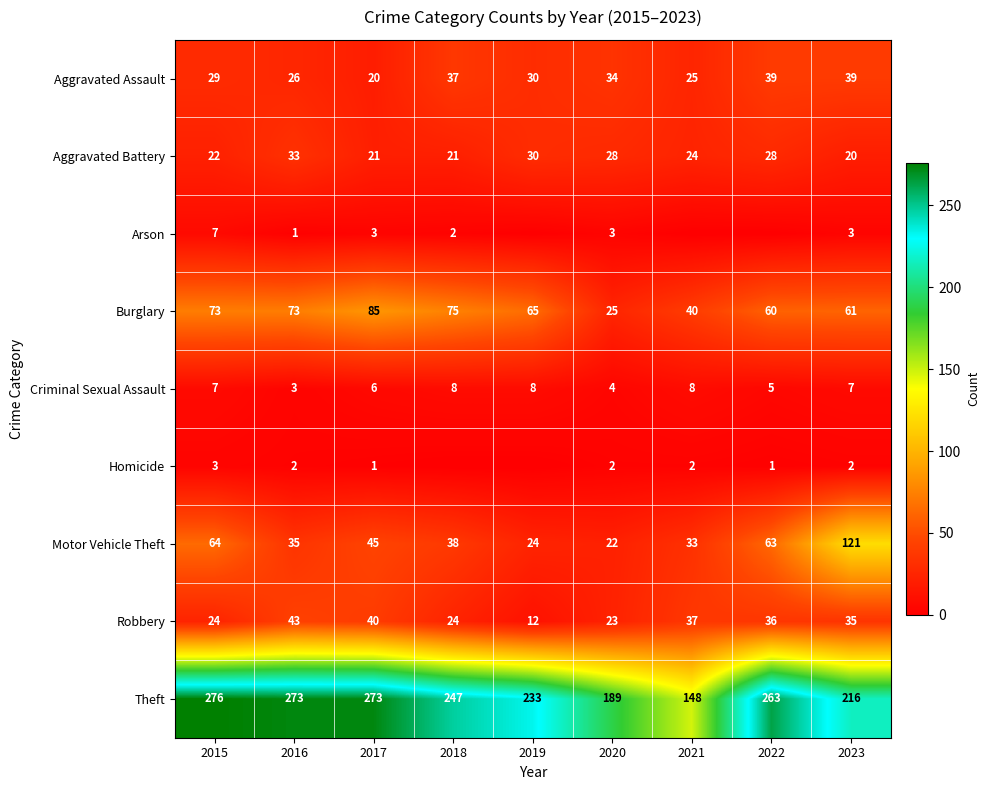

The Robbery series shows 36 at 2022. True or false?

True